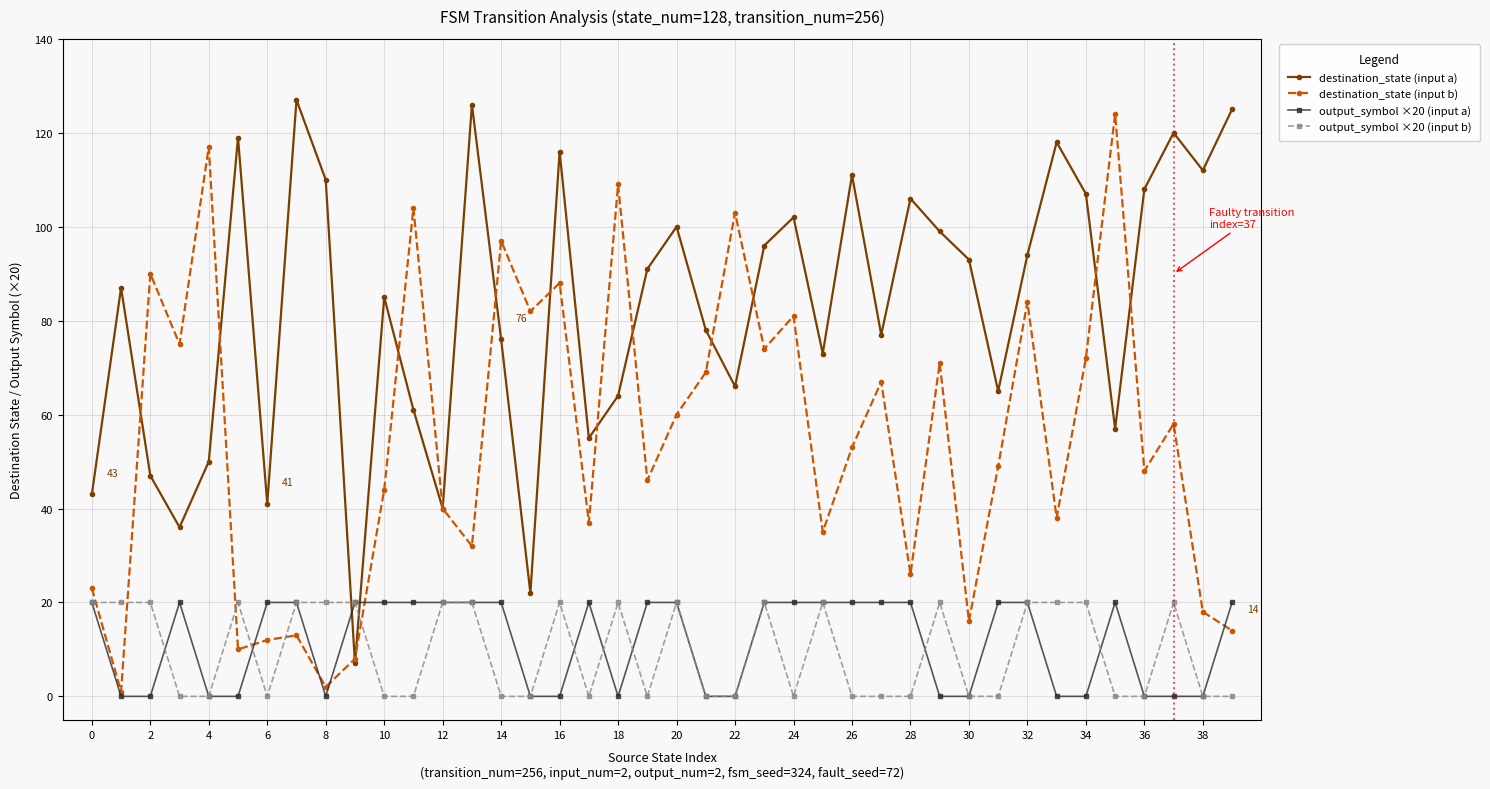

What is the difference between the maximum and minimum values in the destination_state (input a) series?

120